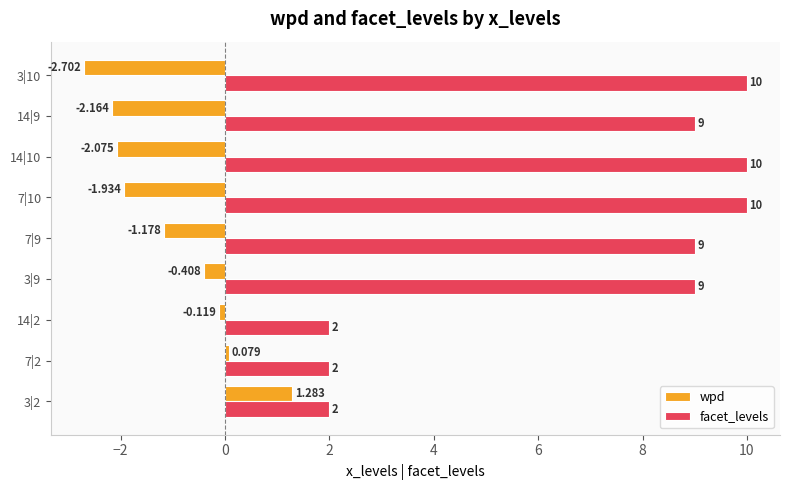

How many positive values does the wpd series have?

2